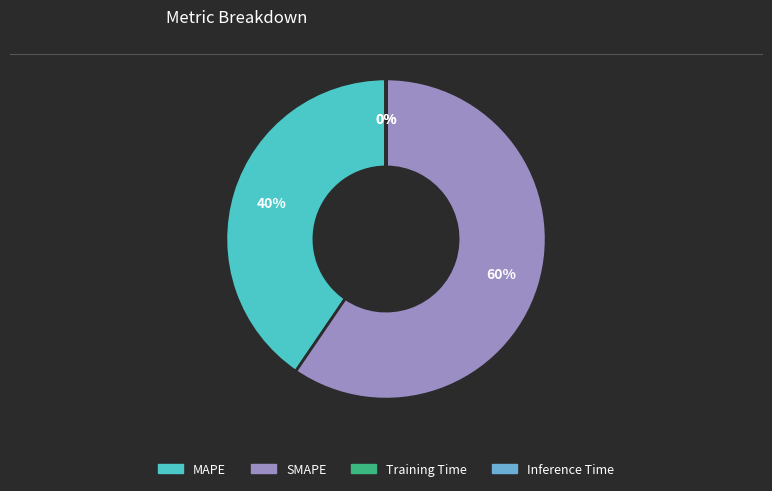

What is the majority slice?

SMAPE